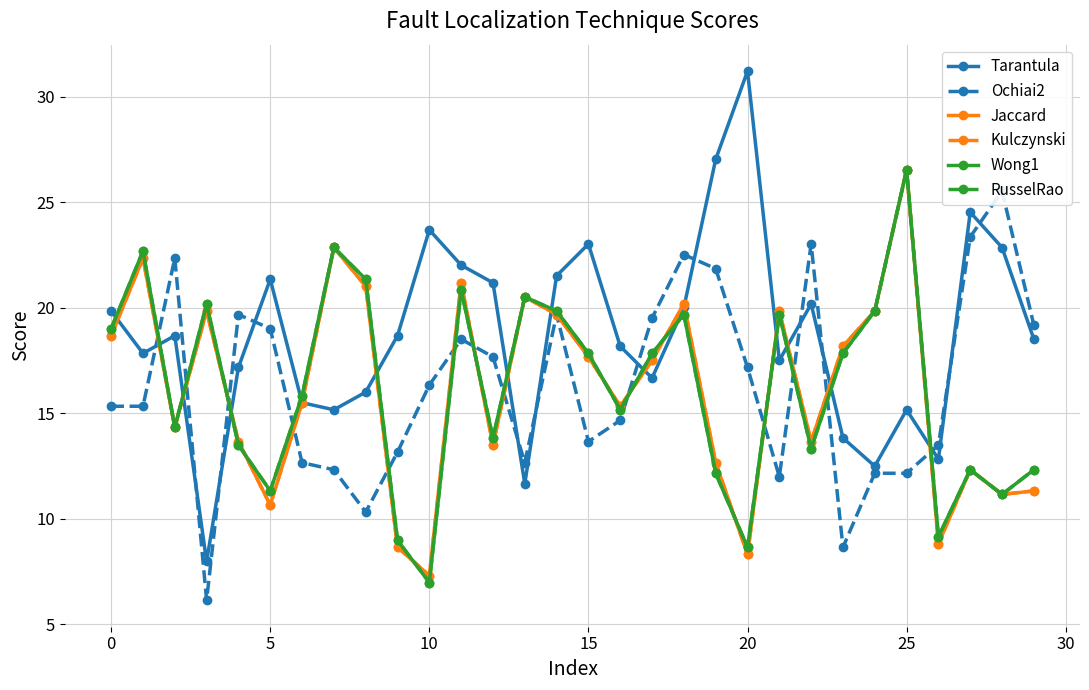

How many interior local valleys does the Kulczynski series have?

9